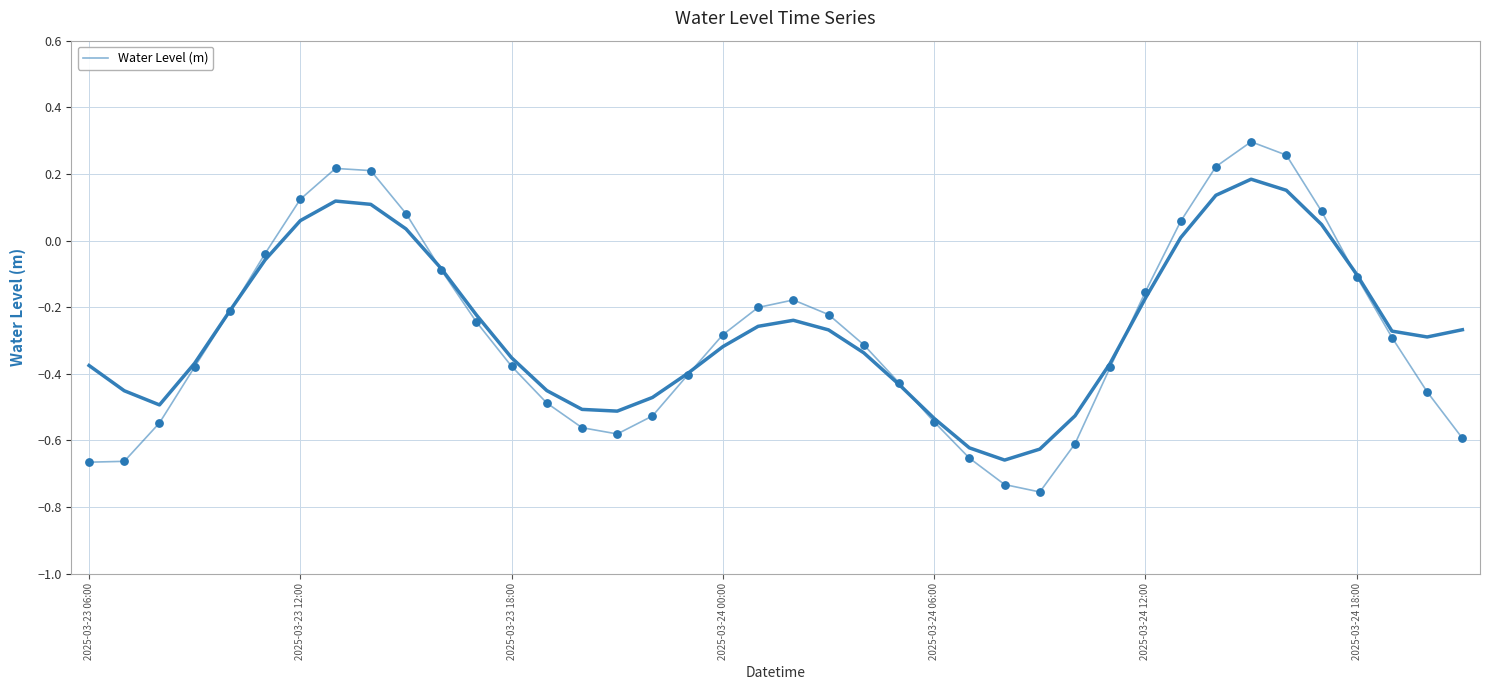

Which has a higher value, 21 or 29?

21